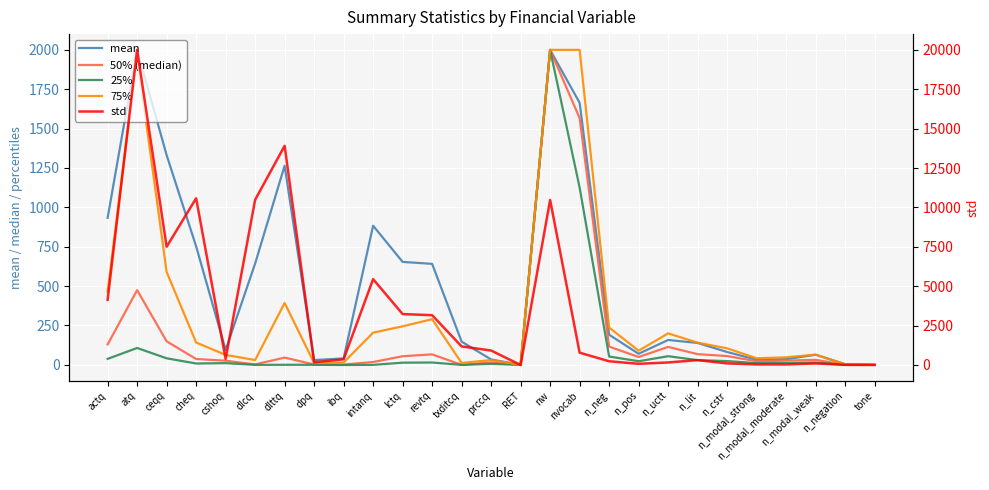

At which label does std first exceed 386?

actq